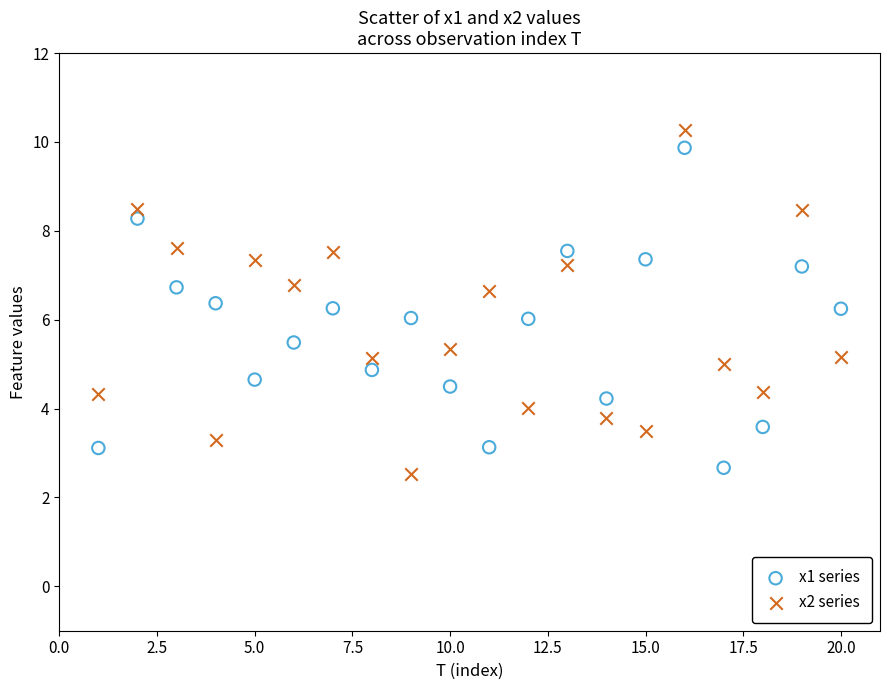

What are all the series names shown in the legend?

x1 series, x2 series